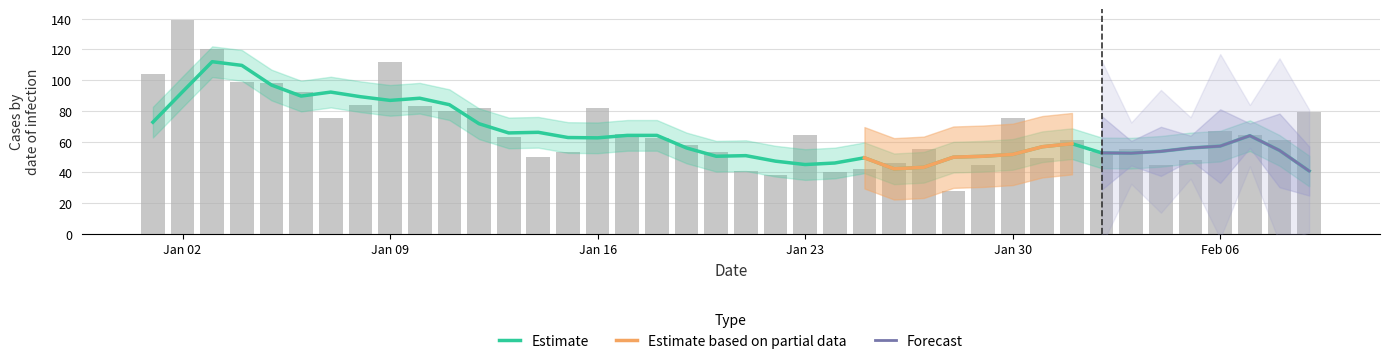

Reading right to left, transcribe all the data shown in this chart.

79	61	64	67	48	45	55	53	61	49	75	45	28	55	46	42	40	64	38	41	53	58	62	65	82	53	50	63	82	80	83	112	84	75	92	98	99	120	139	104